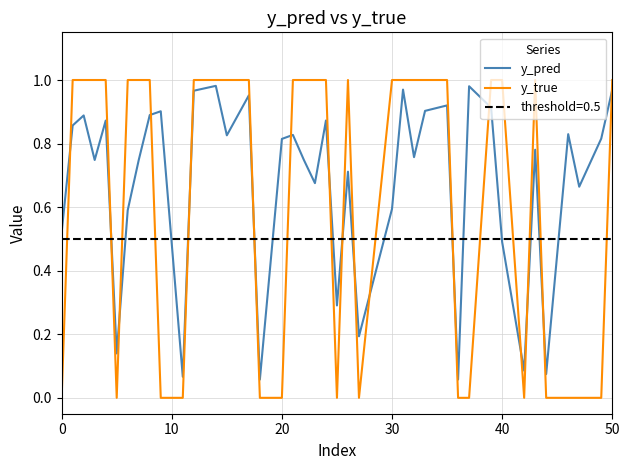

List the series in order of their peak value, lowest first.

y_pred, y_true